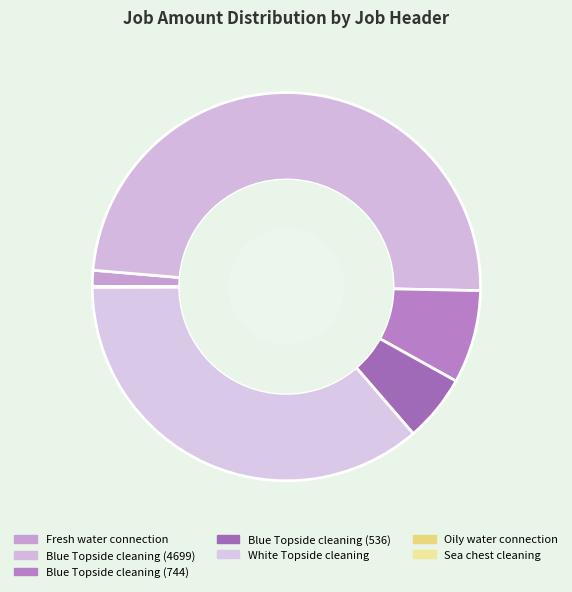

What is the largest slice in the pie chart?

Blue Topside cleaning (4699)